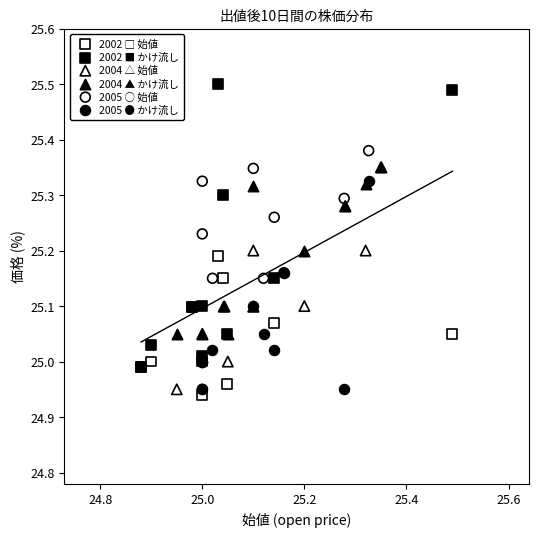

Which series has the largest Y range (max minus min)?

2002 ■ かけ流し